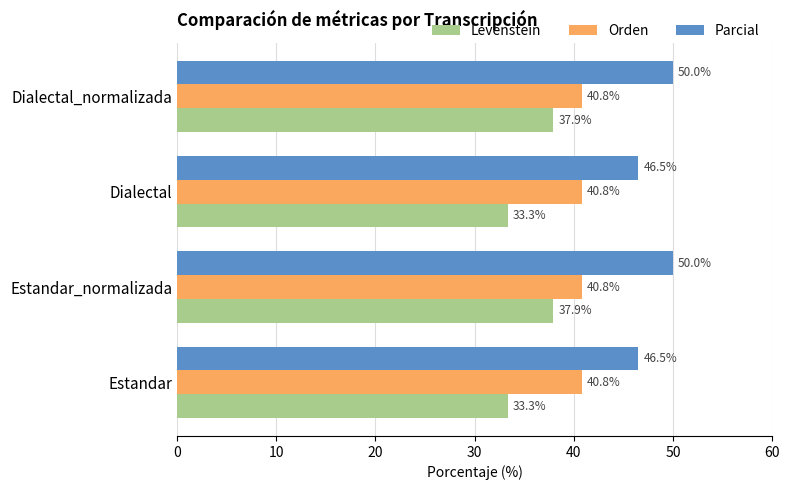

Rank the series by their maximum value, from highest to lowest.

Parcial, Orden, Levenstein